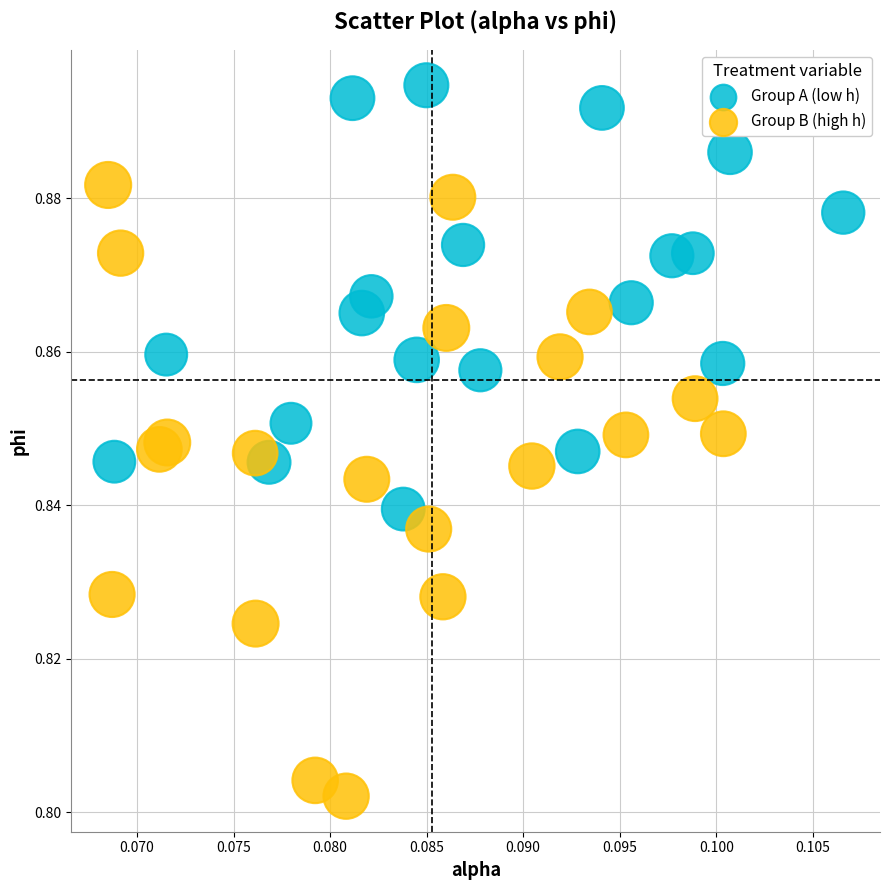

Which series contains the highest Y value?

Group A (low h)